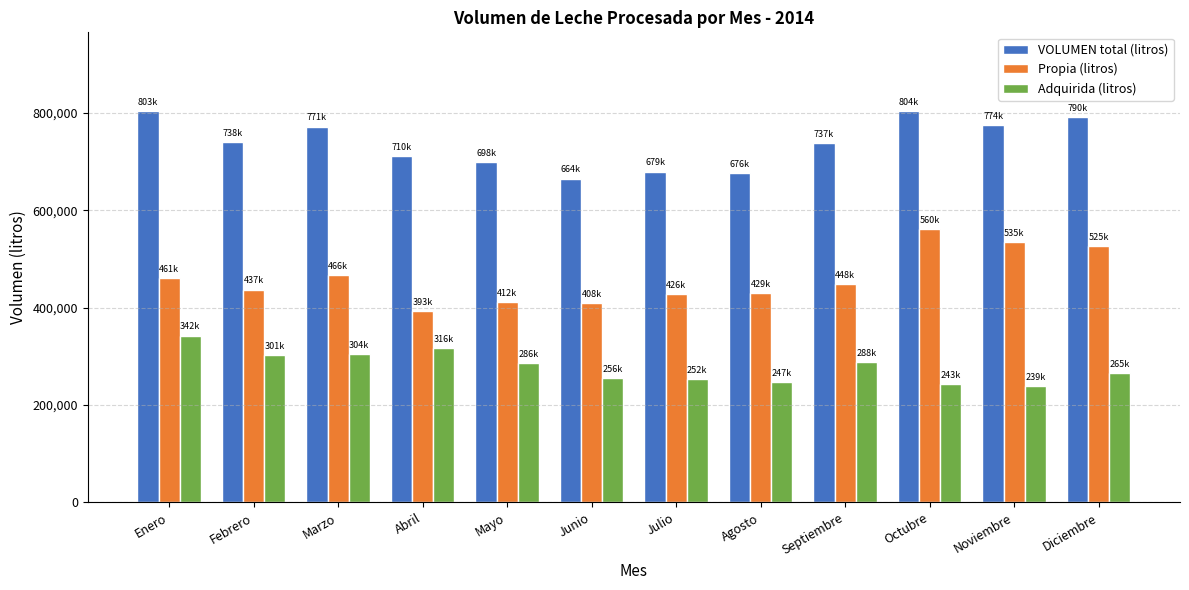

True or false: Adquirida (litros) has a value of 304670 at Marzo.

True